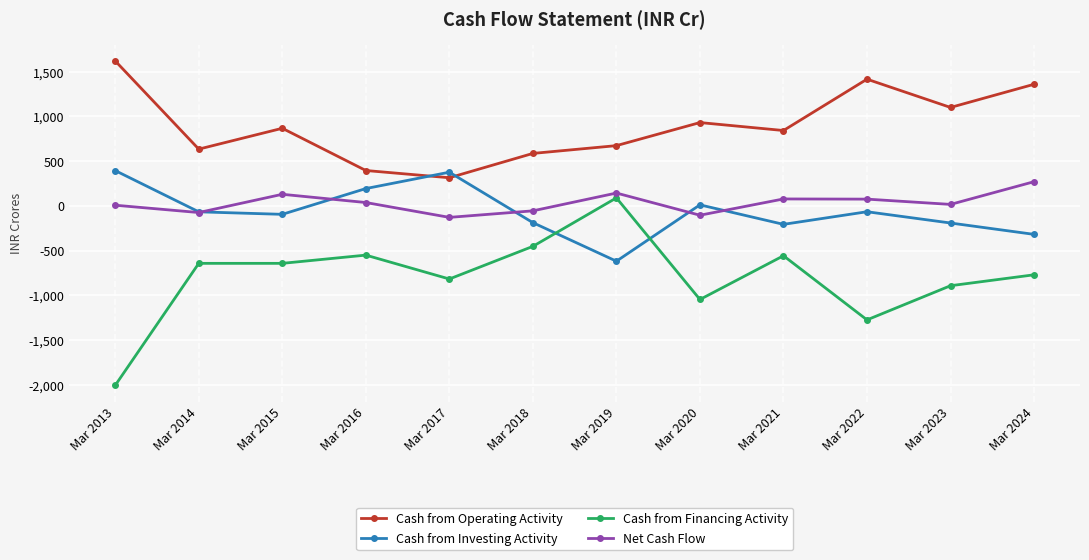

Read the Cash from Operating Activity value at Mar 2022, to the nearest 10.

1420